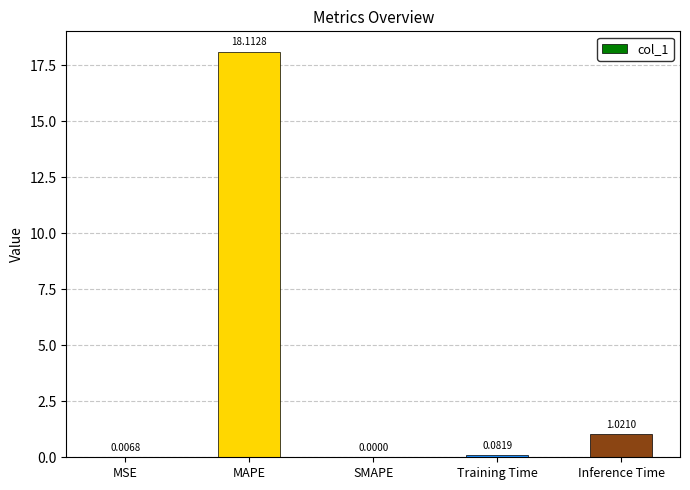

Does the chart contain stacked bars?

No